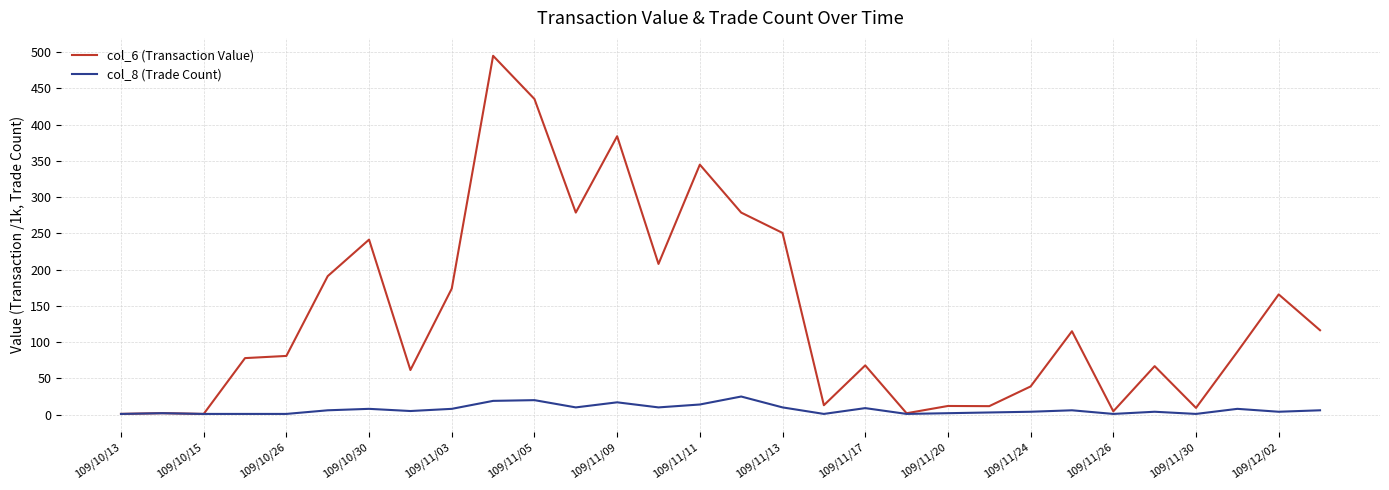

How many categories are shown in the chart?

30